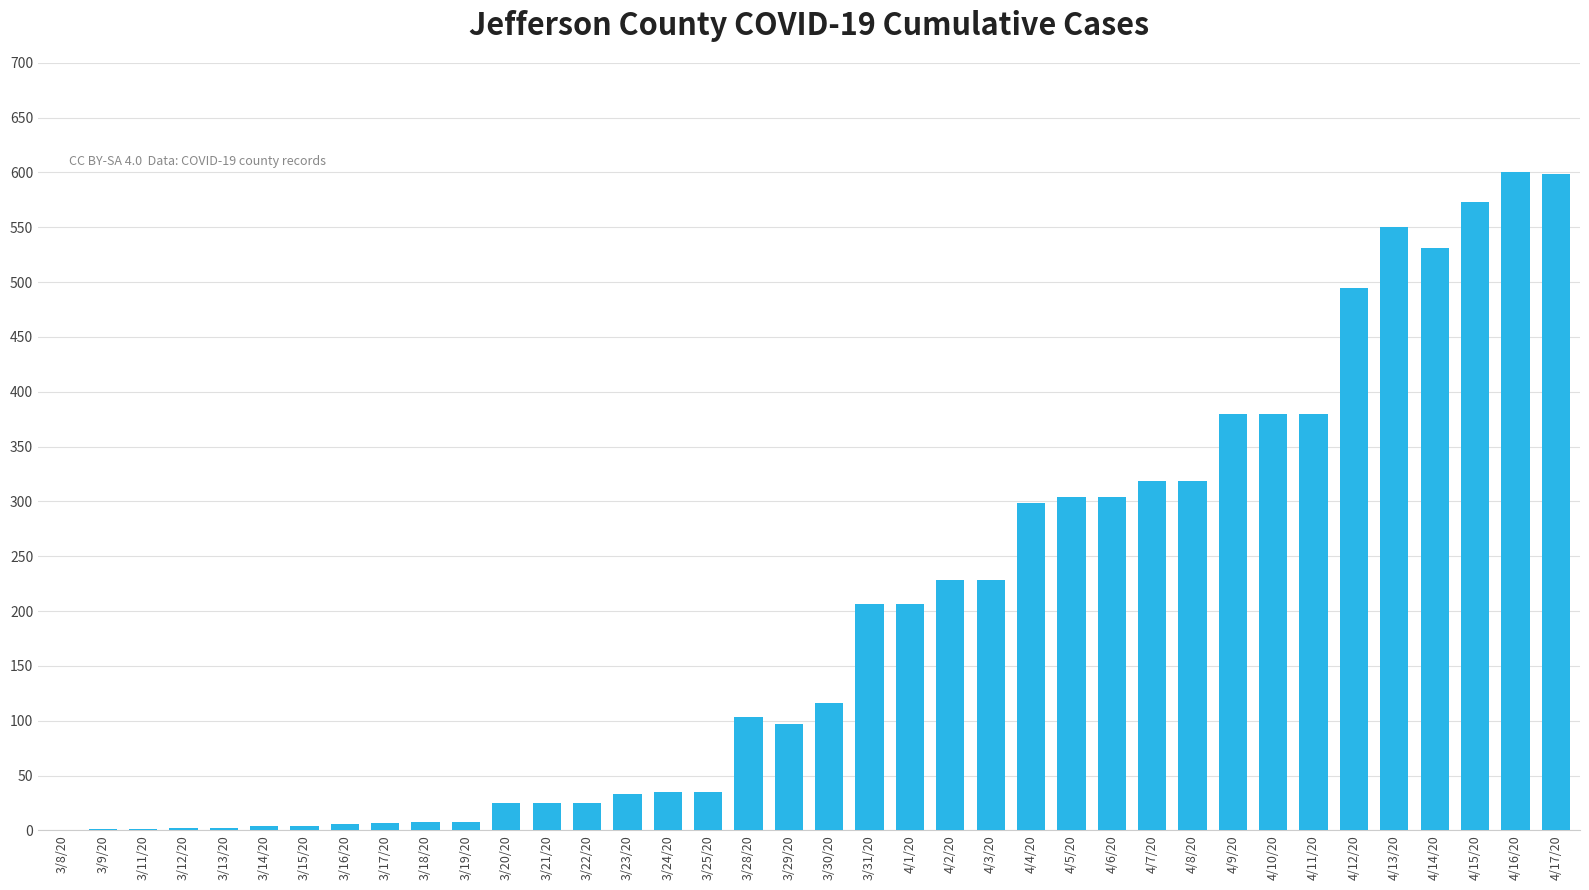

The chart shows a value of 542 at 4/8/20. True or false?

False